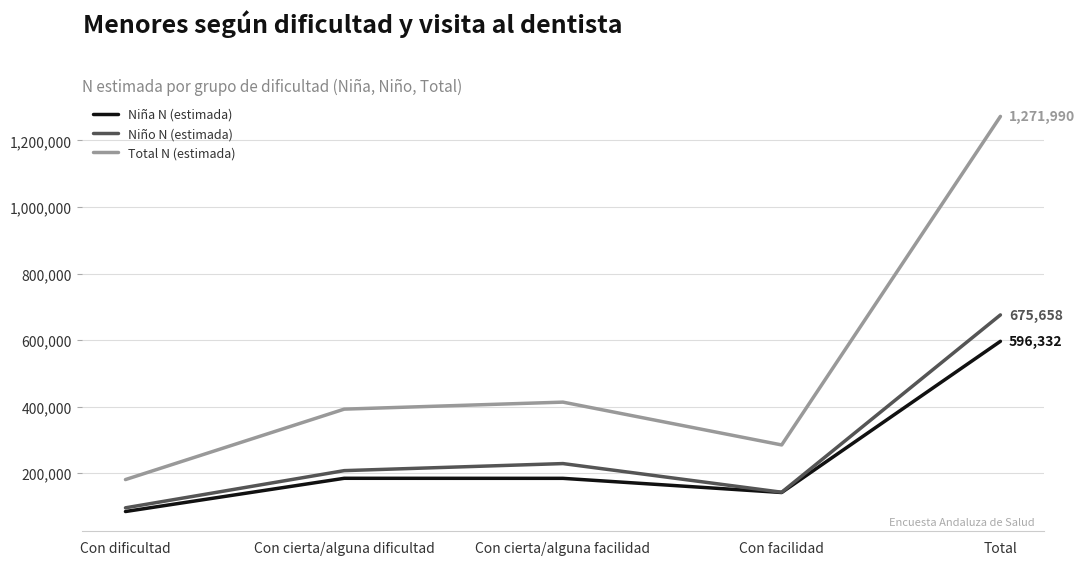

What is the difference between the highest and lowest values at Con facilidad?

142911